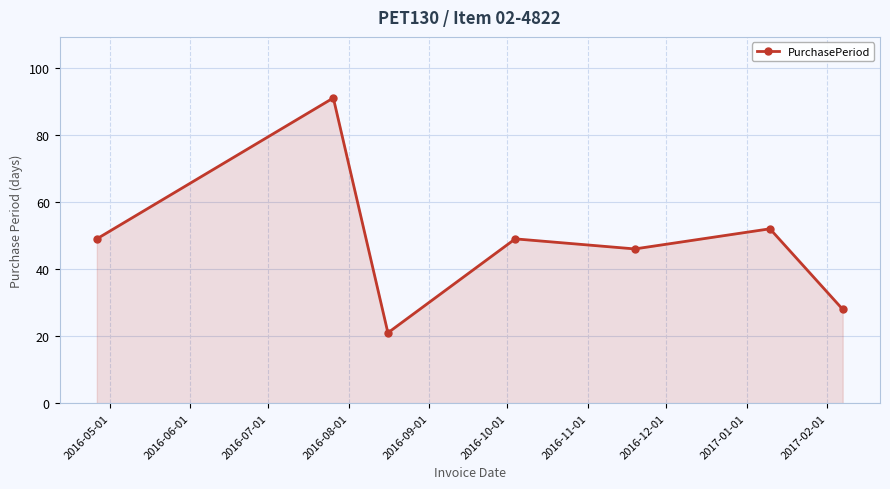

What is the maximum value shown in the chart?

91